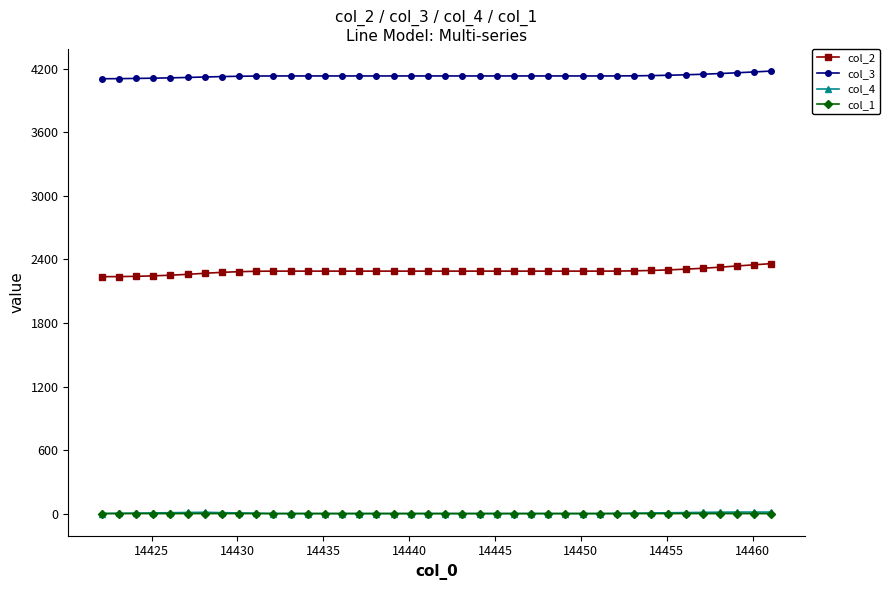

True or false: col_3 and col_2 cross at least once.

False